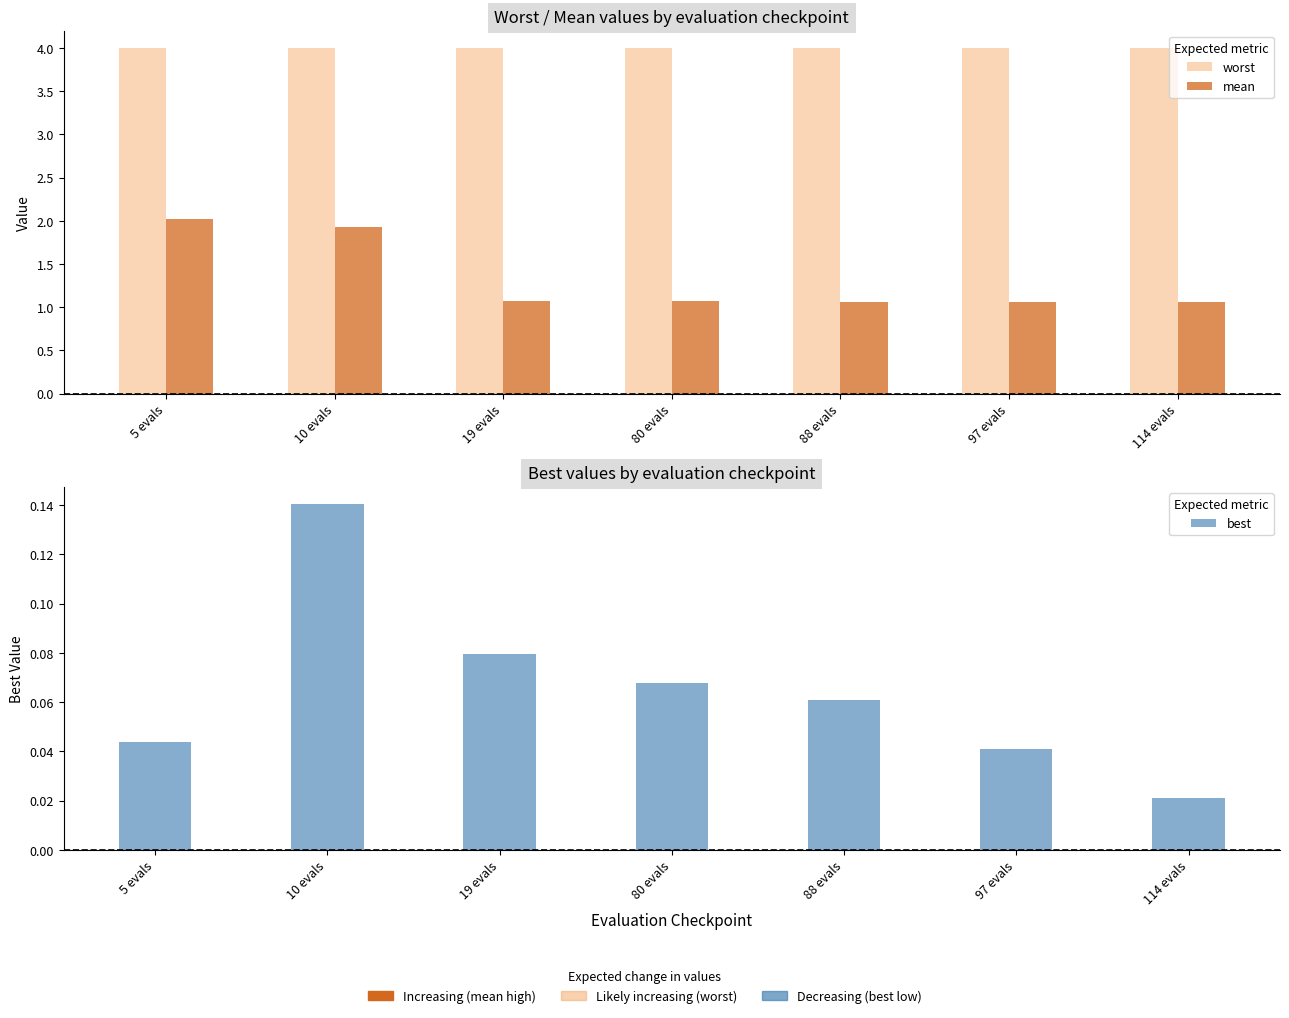

Reading left to right, extract all data points from this chart.

worst: 4.0	4.0	4.0	4.0	4.0	4.0	4.0
mean: 2.0	1.9	1.1	1.1	1.1	1.1	1.1
best: 0.0	0.1	0.1	0.1	0.1	0.0	0.0